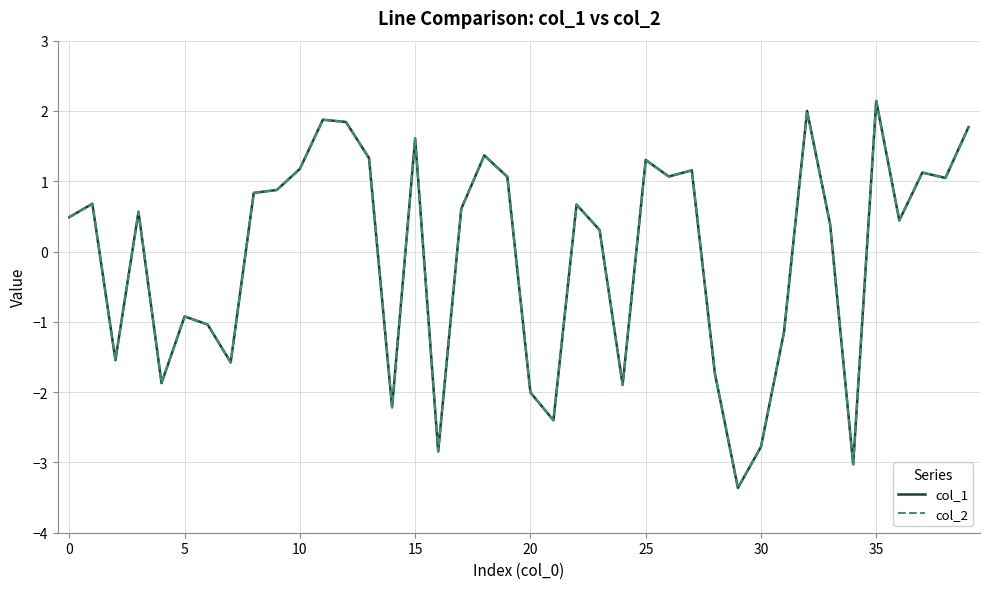

Which series has the largest range (max minus min)?

col_2